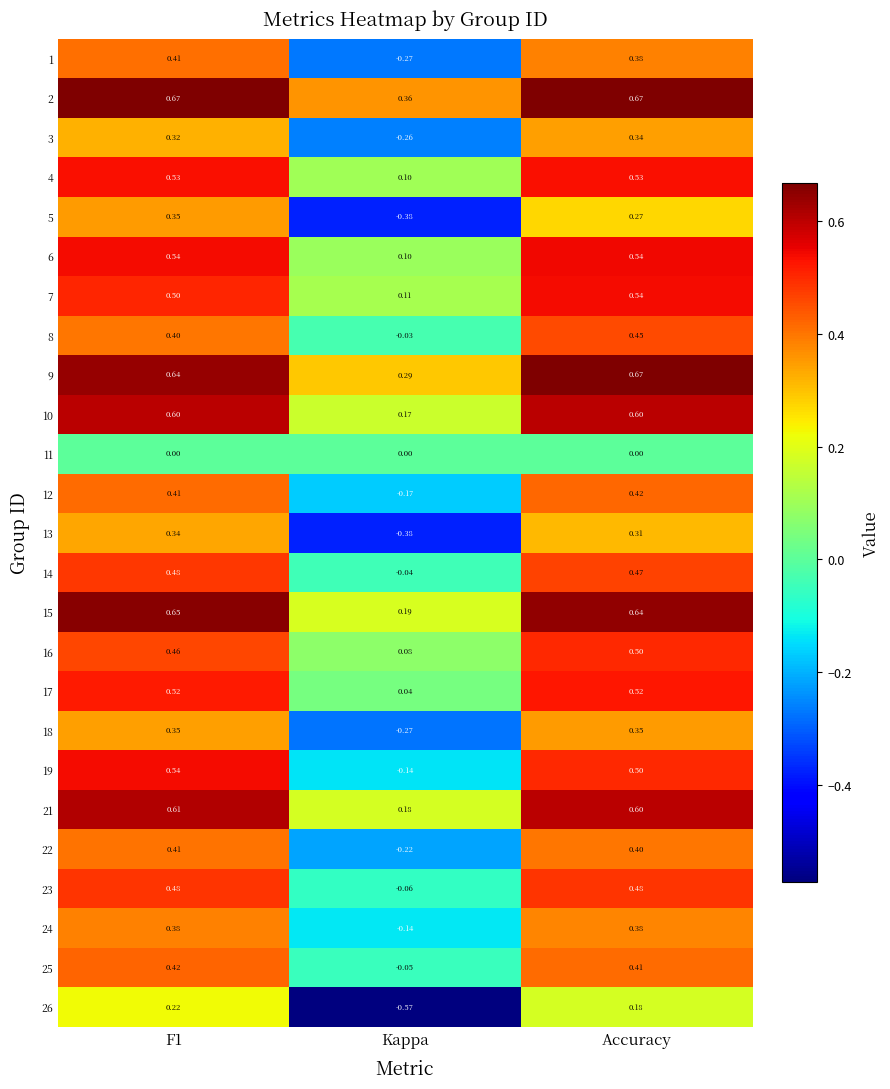

At which label is 19 closest to 0?

Kappa